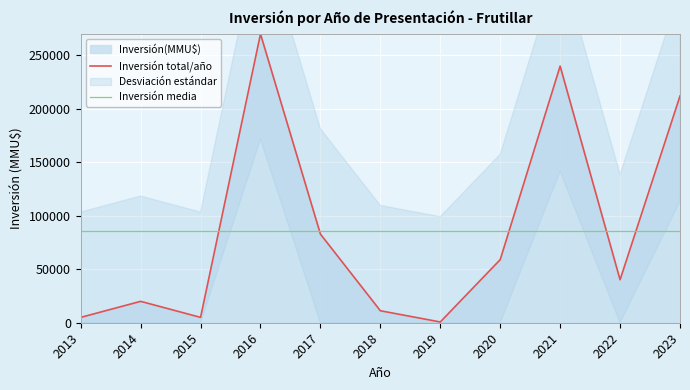

How many data points does each series have?

11